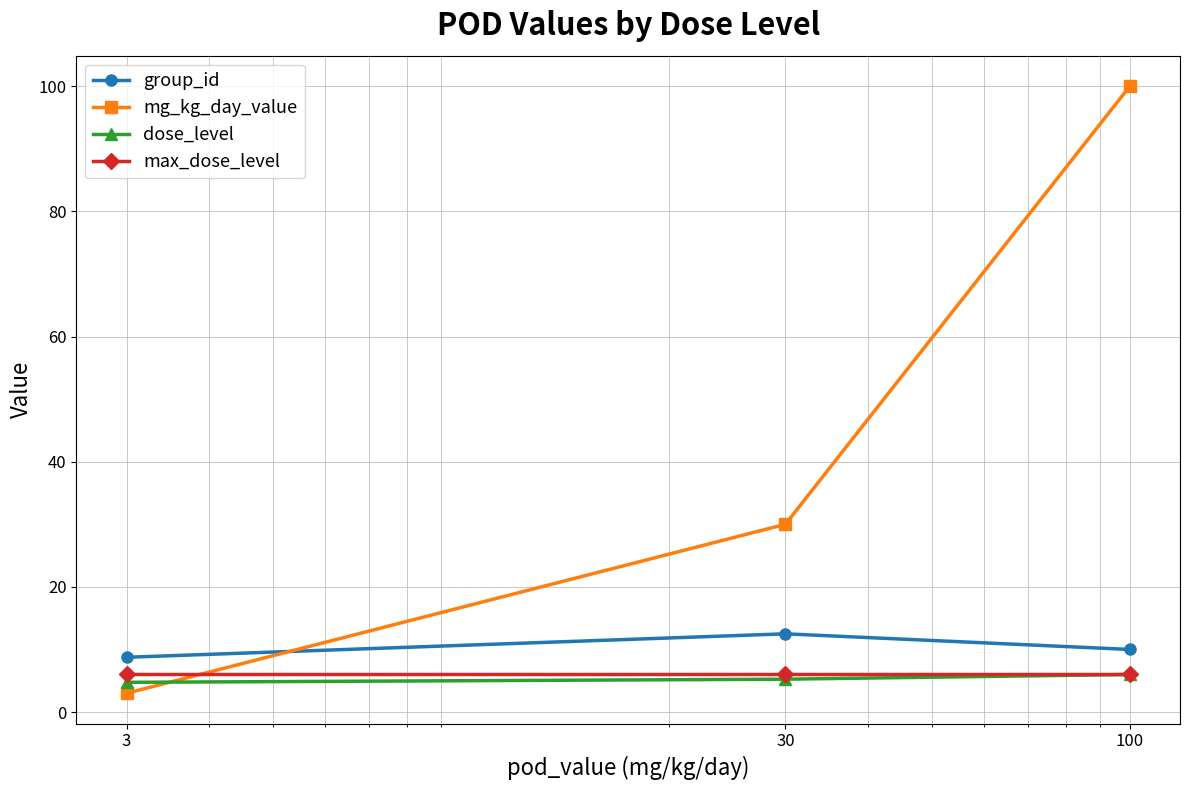

What is the smallest value displayed?

3.0